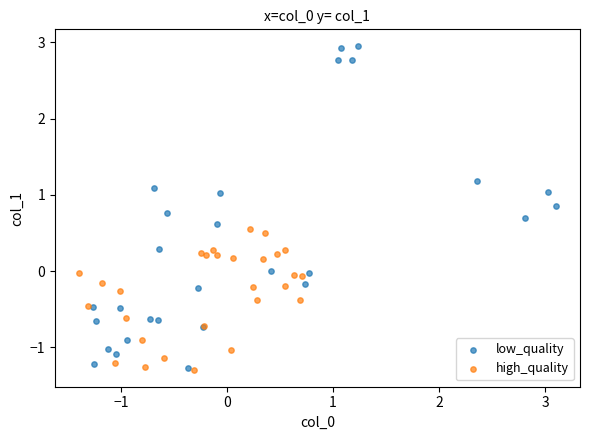

Which series has the largest Y range (max minus min)?

low_quality